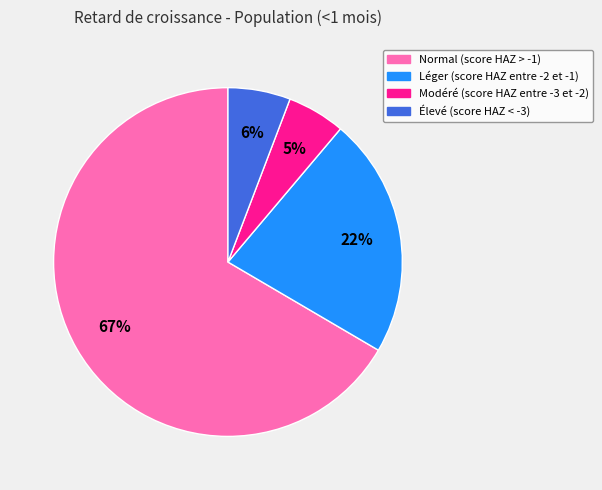

What percentage is the Léger (score HAZ entre -2 et -1) slice, to the nearest percent?

22%